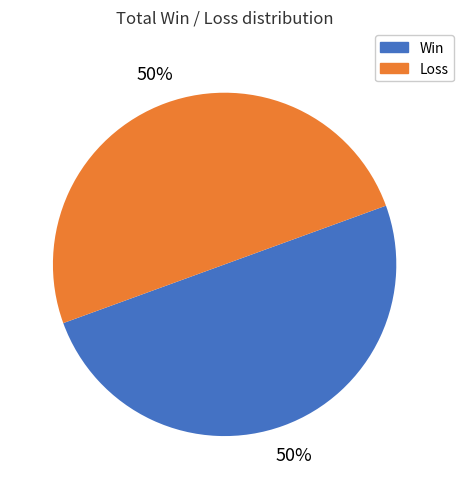

Is it true that Loss is 50% of the pie?

True